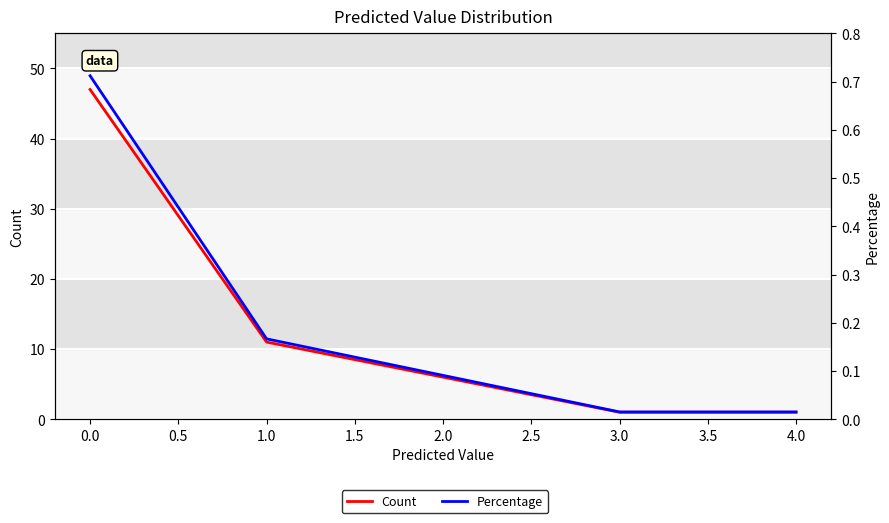

List the series in order of their overall mean, highest first.

Count, Percentage